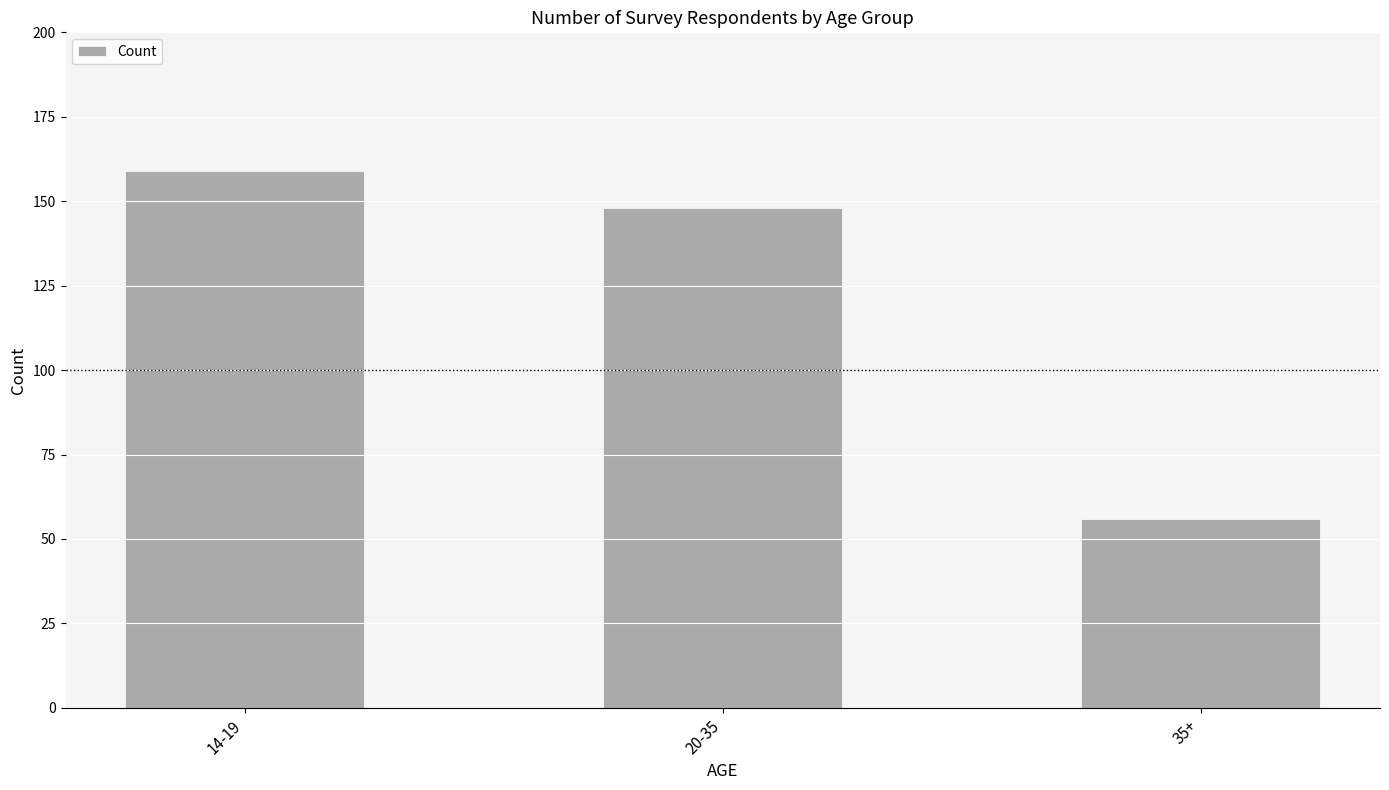

Reading right to left, list all the values displayed in this chart.

56	148	159